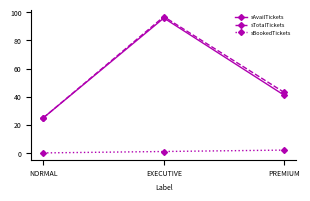

The value of sTotalTickets at NORMAL is 33. True or false?

False